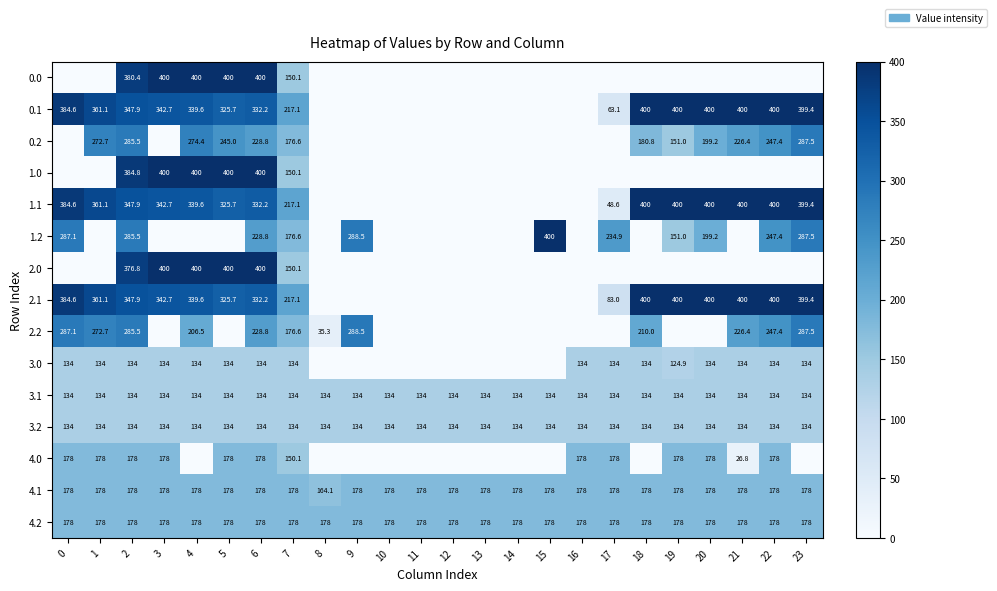

What is the approximate value of 3.1 at 11?

134.0